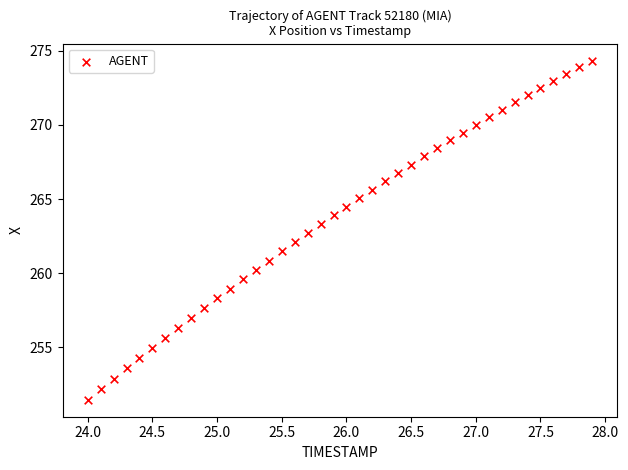

What is the range of X values (max minus min)?

3.9